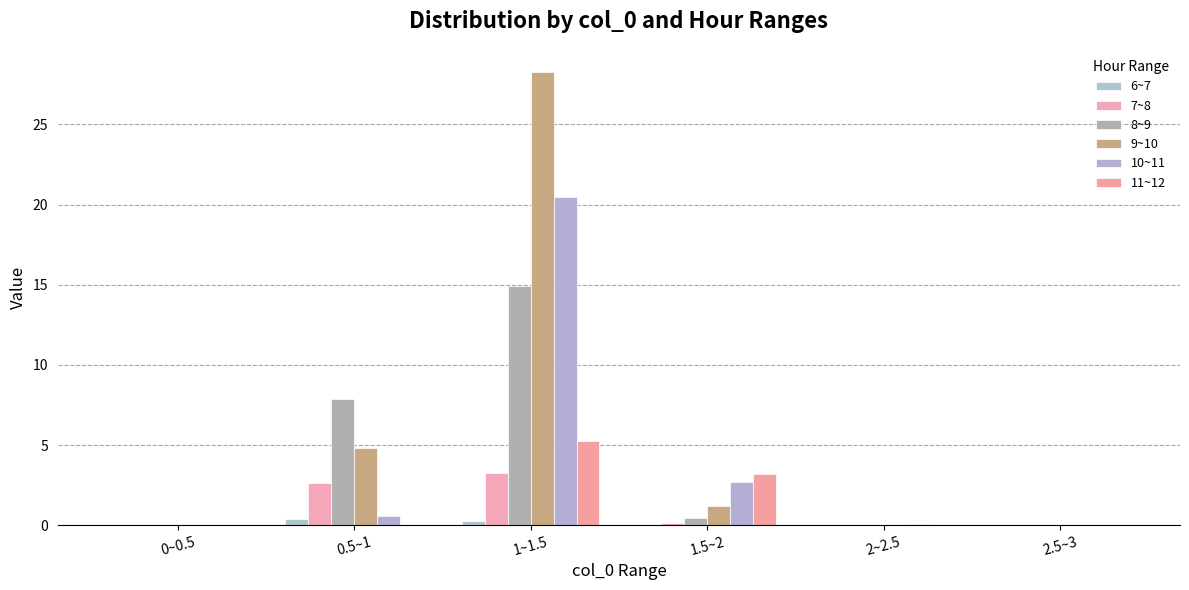

How many data points does each series have?

6